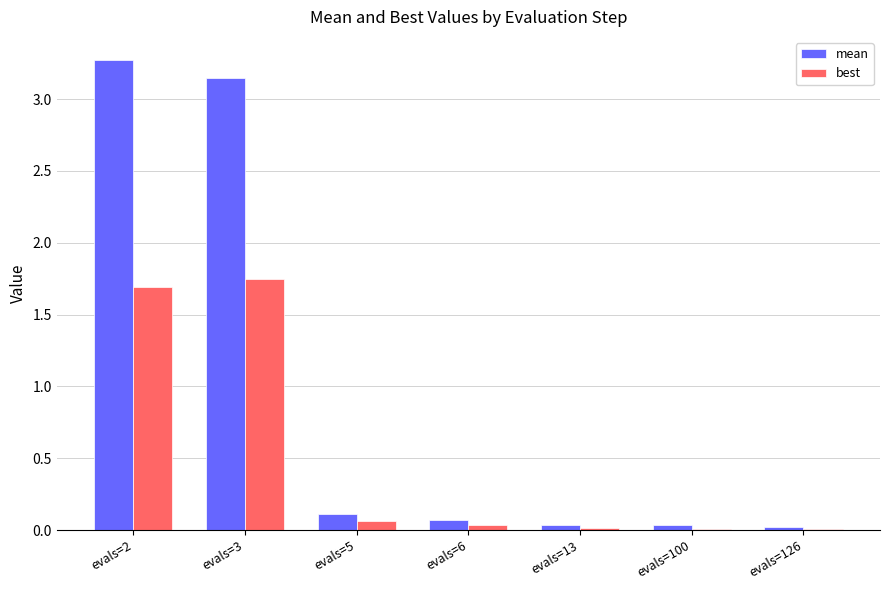

What is the sum of all best values?

3.6